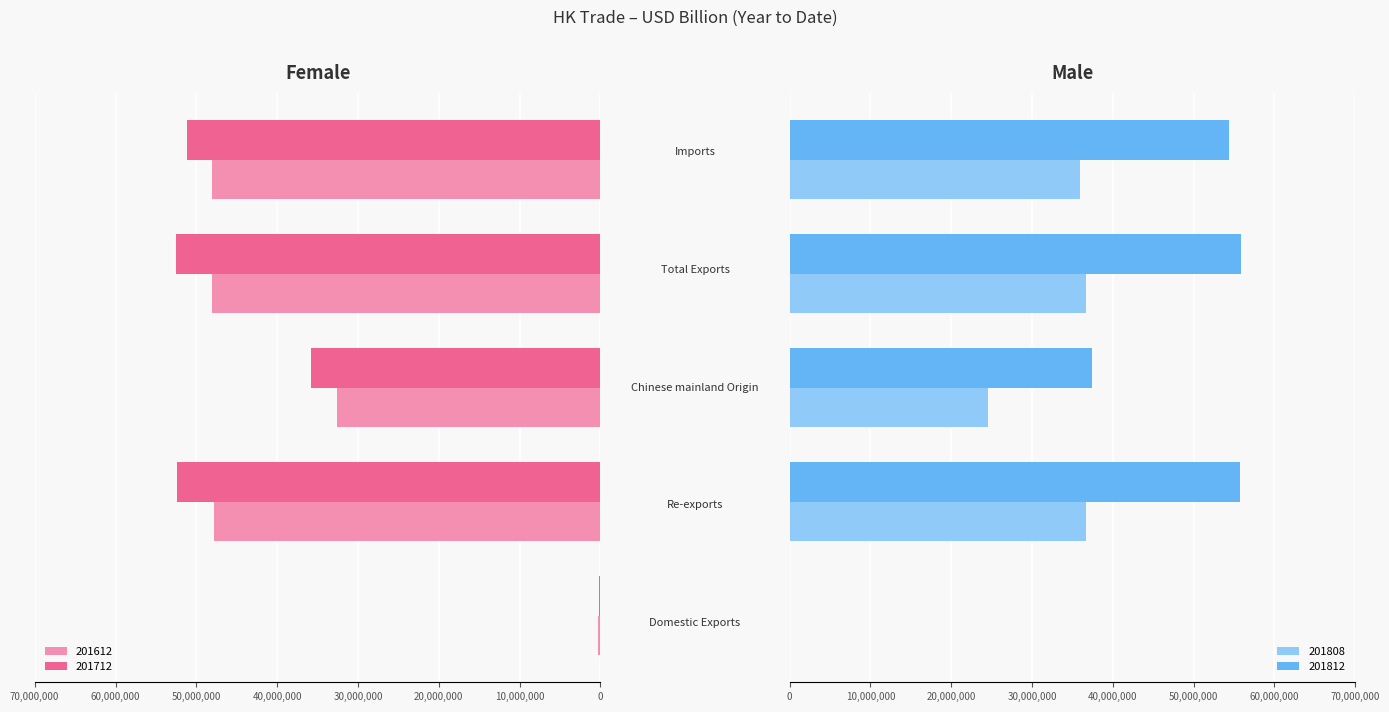

What is the difference between the 201712 values at Imports and Chinese mainland Origin?

15.4